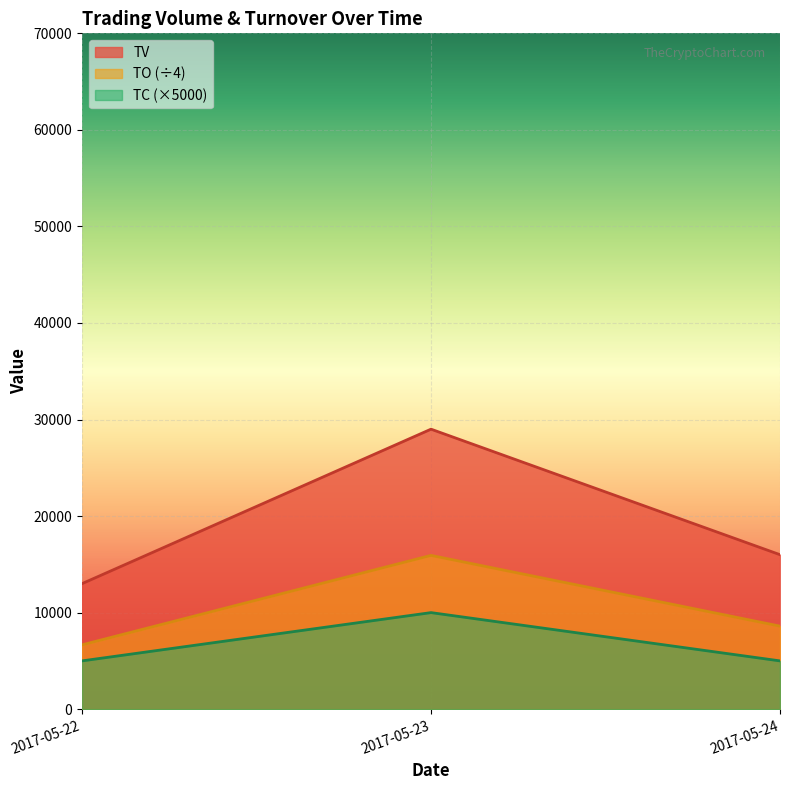

Reading left to right, transcribe all the data shown in this chart.

TV: 2017-05-22=13000.0	2017-05-23=29000.0	2017-05-24=16000.0
TO: 2017-05-22=6662.5	2017-05-23=15927.5	2017-05-24=8600.0
TC: 2017-05-22=5000.0	2017-05-23=10000.0	2017-05-24=5000.0